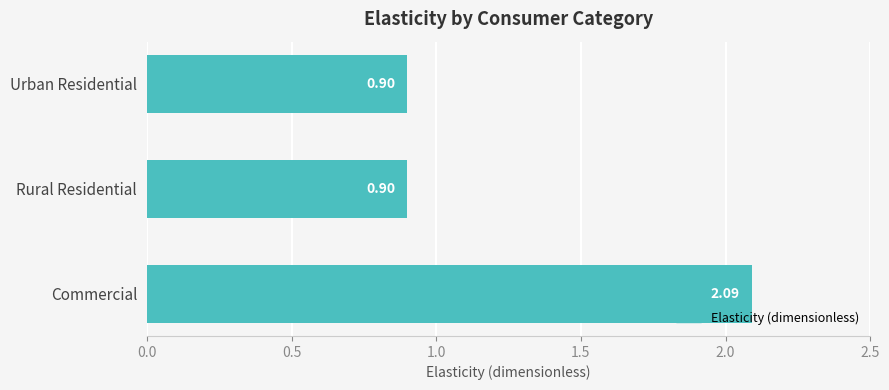

Which label corresponds to the largest value in the chart?

Commercial